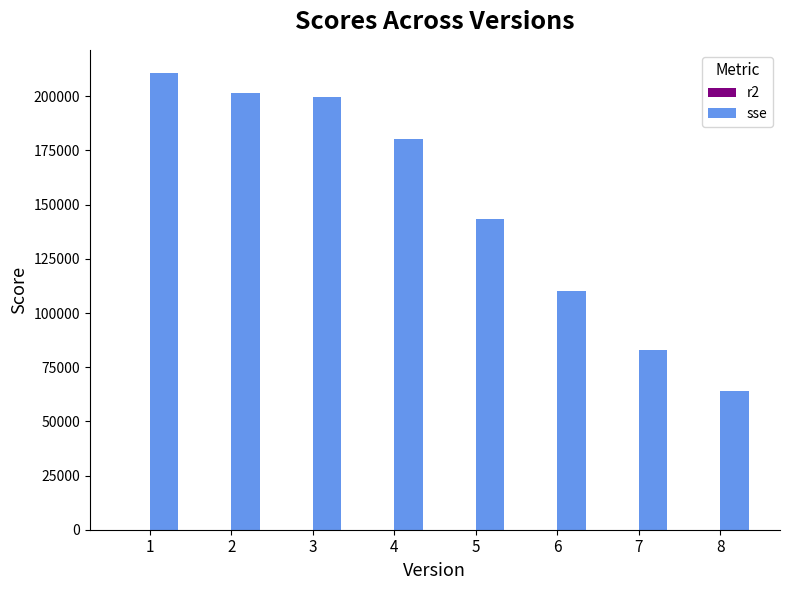

What is the sum of all sse values?

1193384.0